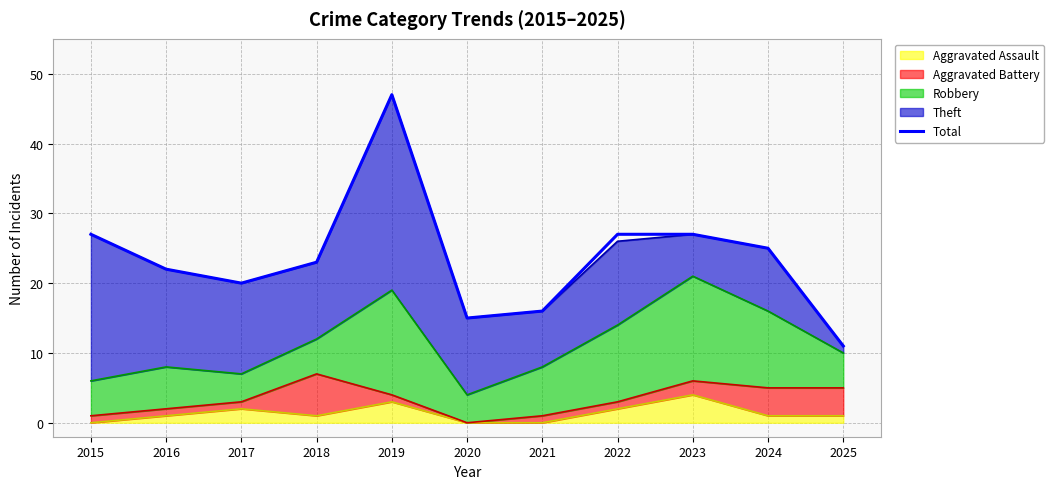

What is the smallest value displayed?

11